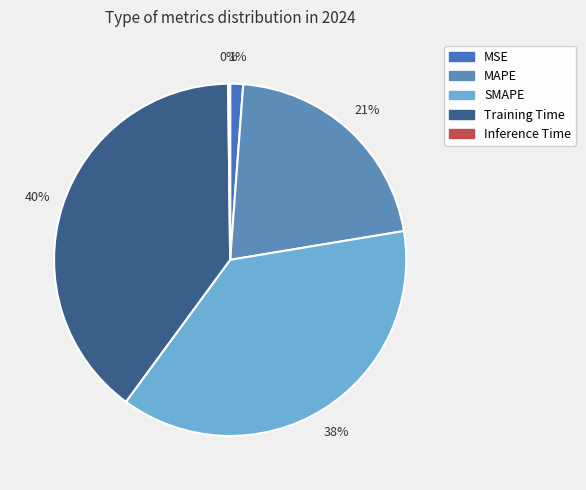

To the nearest percent, what is the average slice percentage?

20%